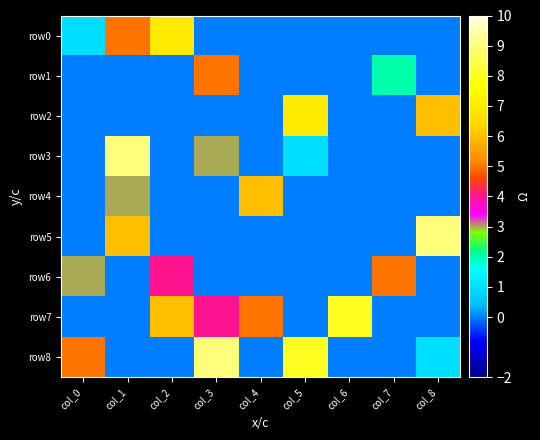

Reading left to right, transcribe all the data shown in this chart.

row0: col_0=1	col_1=5	col_2=7	col_3=0	col_4=0	col_5=0	col_6=0	col_7=0	col_8=0
row1: col_0=0	col_1=0	col_2=0	col_3=5	col_4=0	col_5=0	col_6=0	col_7=2	col_8=0
row2: col_0=0	col_1=0	col_2=0	col_3=0	col_4=0	col_5=7	col_6=0	col_7=0	col_8=6
row3: col_0=0	col_1=9	col_2=0	col_3=3	col_4=0	col_5=1	col_6=0	col_7=0	col_8=0
row4: col_0=0	col_1=3	col_2=0	col_3=0	col_4=6	col_5=0	col_6=0	col_7=0	col_8=0
row5: col_0=0	col_1=6	col_2=0	col_3=0	col_4=0	col_5=0	col_6=0	col_7=0	col_8=9
row6: col_0=3	col_1=0	col_2=4	col_3=0	col_4=0	col_5=0	col_6=0	col_7=5	col_8=0
row7: col_0=0	col_1=0	col_2=6	col_3=4	col_4=5	col_5=0	col_6=8	col_7=0	col_8=0
row8: col_0=5	col_1=0	col_2=0	col_3=9	col_4=0	col_5=8	col_6=0	col_7=0	col_8=1